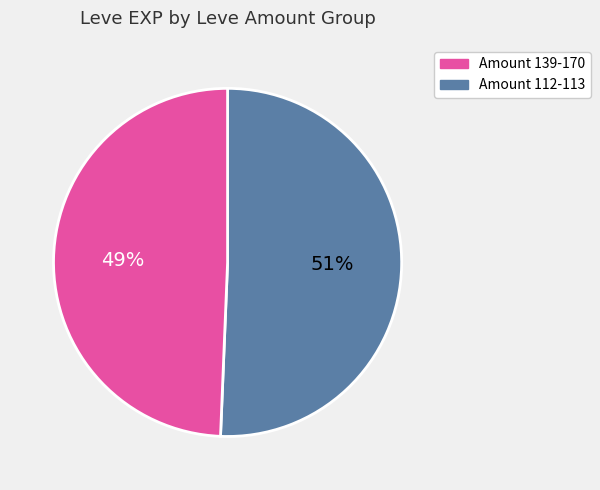

Count the number of slices in the pie.

2